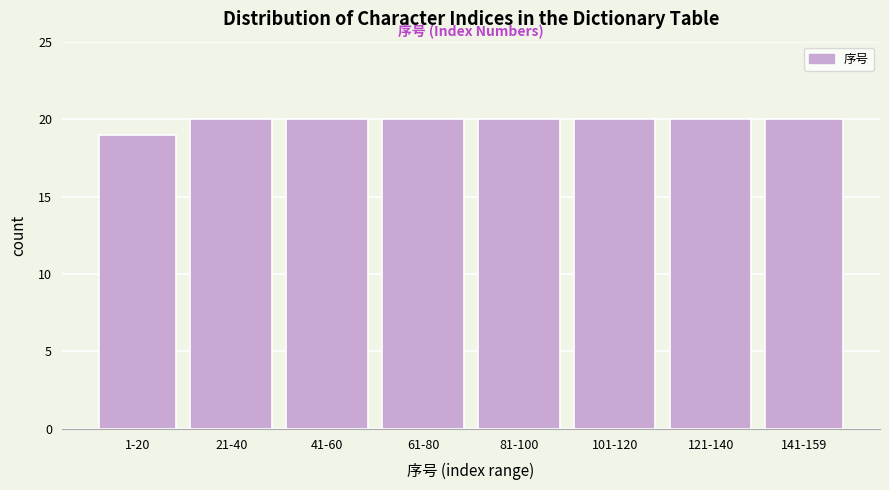

Reading left to right, extract all data points from this chart.

1-20=19	21-40=20	41-60=20	61-80=20	81-100=20	101-120=20	121-140=20	141-159=20